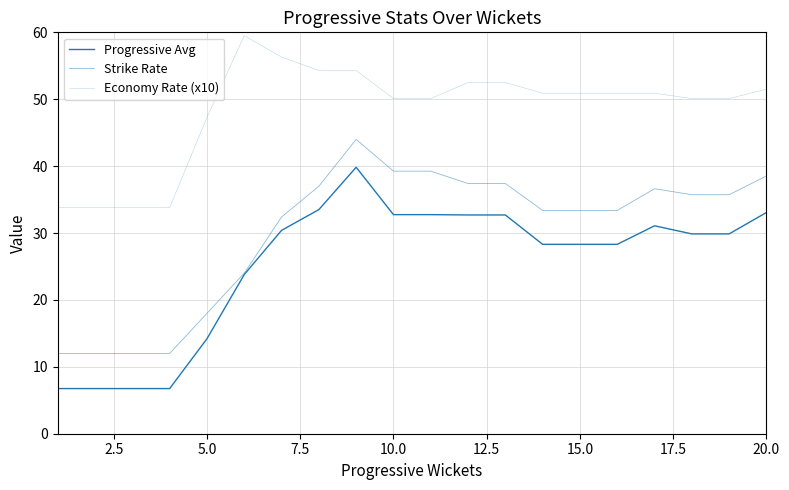

Does the chart display data point markers on the line(s)?

No